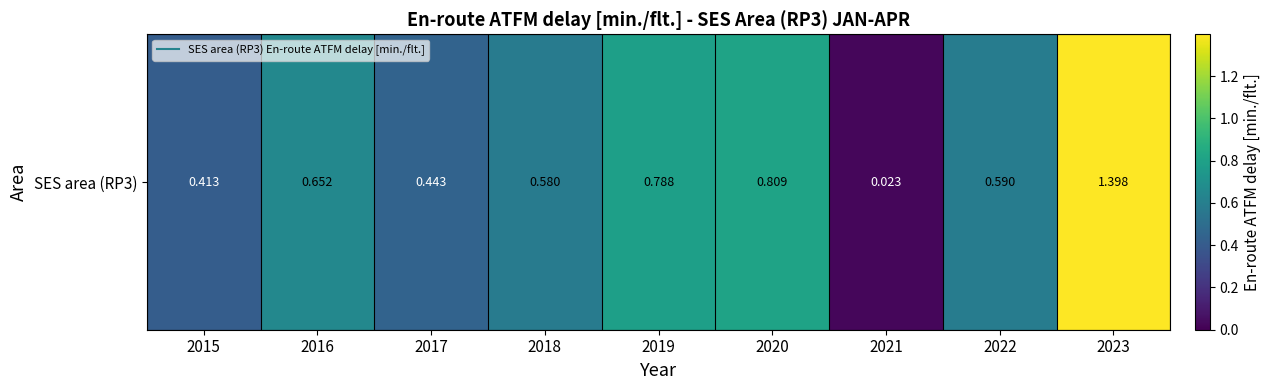

List the labels in order of value, smallest first.

2021, 2015, 2017, 2018, 2022, 2016, 2019, 2020, 2023